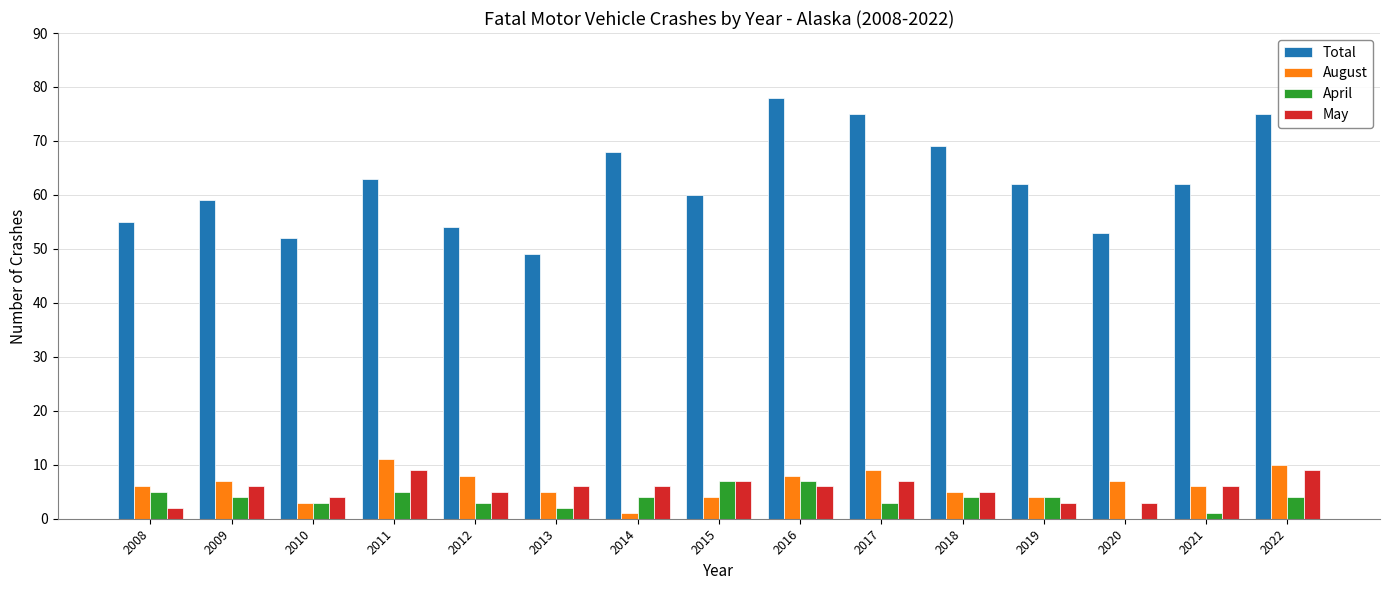

Is it true that May equals 7 at 2017?

True